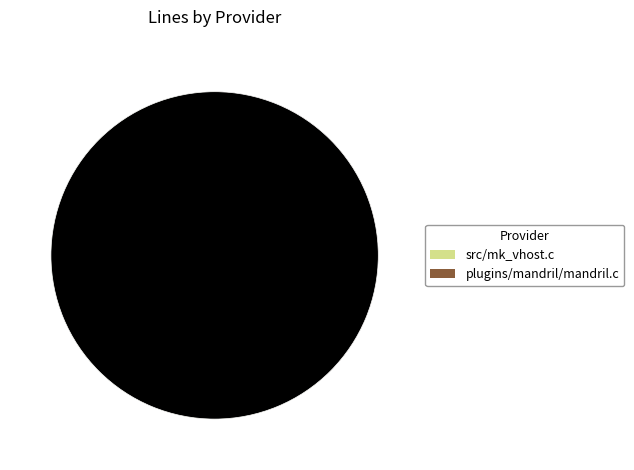

Is there a majority slice in this chart?

Yes